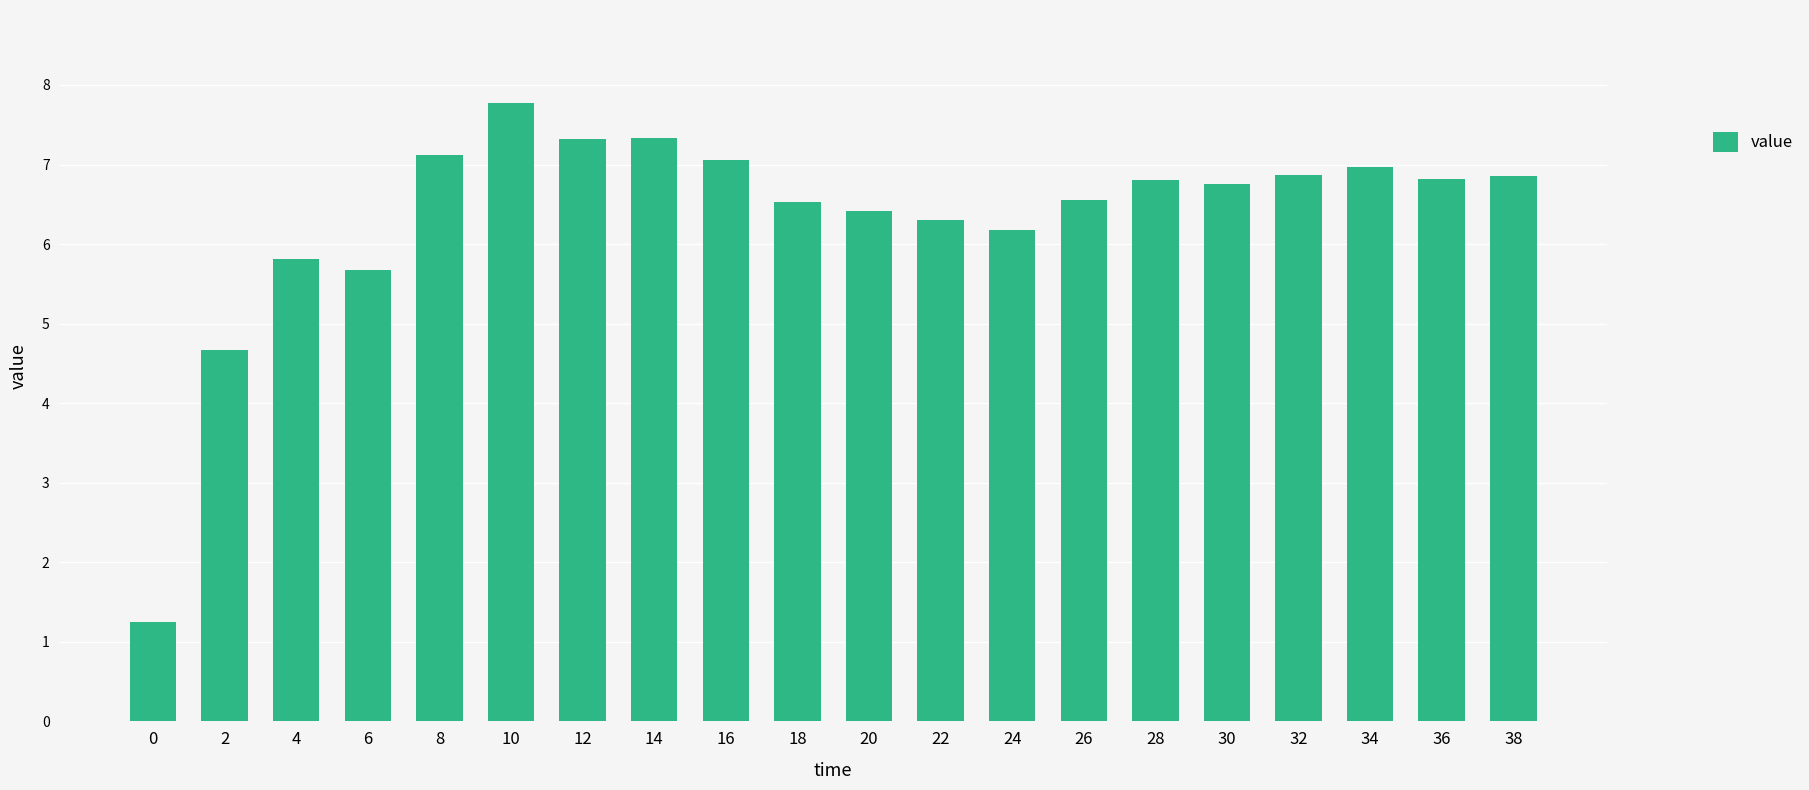

At which label does the data first exceed 6?

8